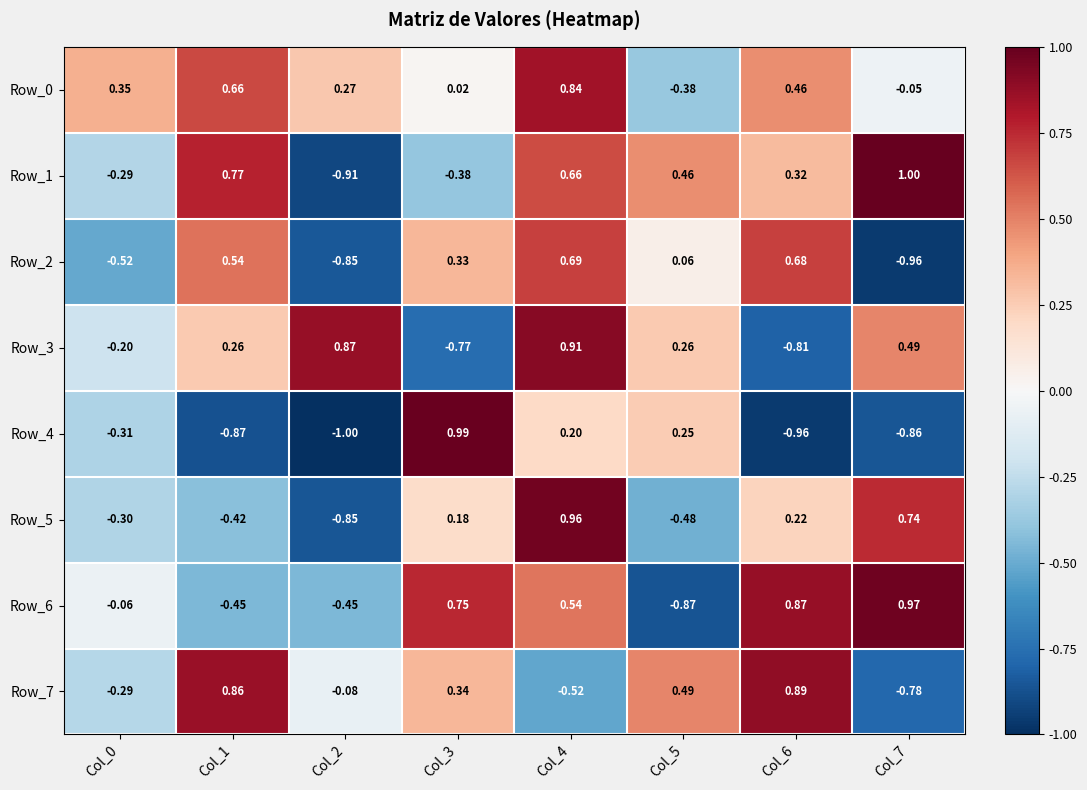

Which series has the widest spread of values?

Row_4